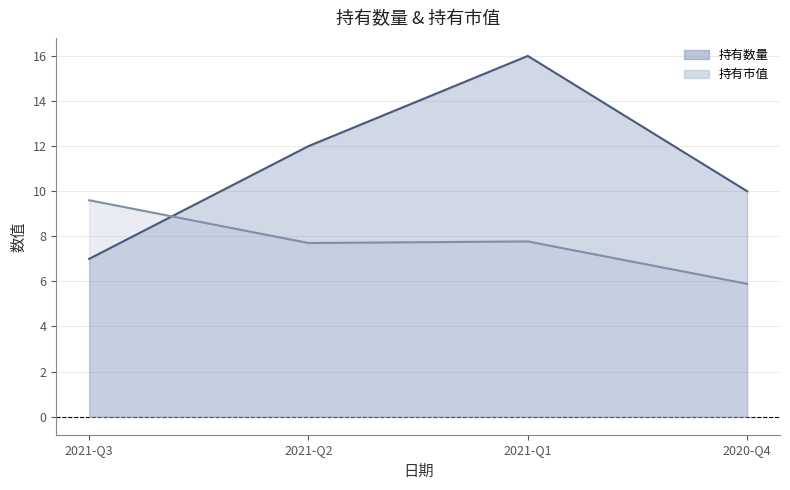

True or false: 持有市值 has a value of 5.9 at 2020-Q4.

True